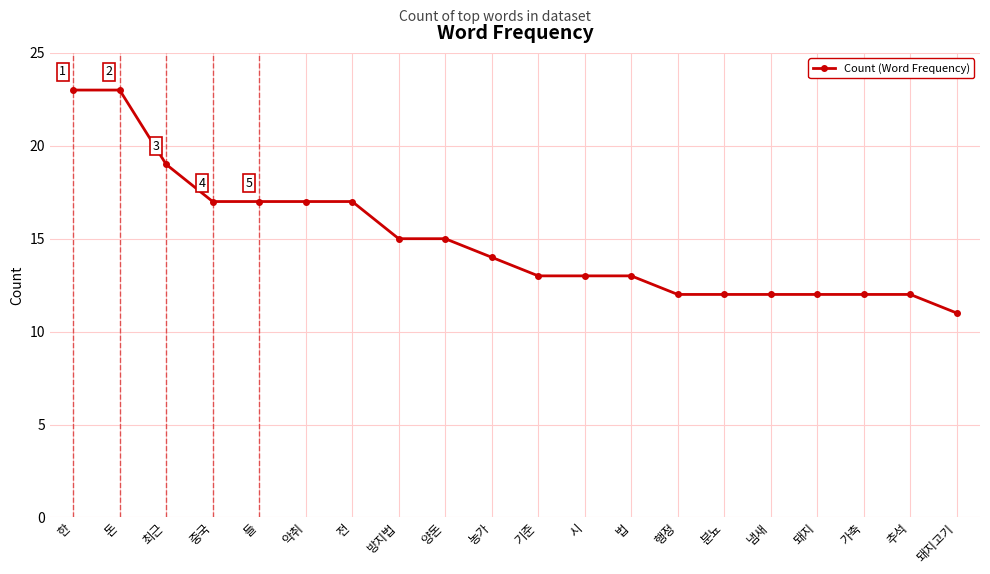

How many data points are less than 14?

10